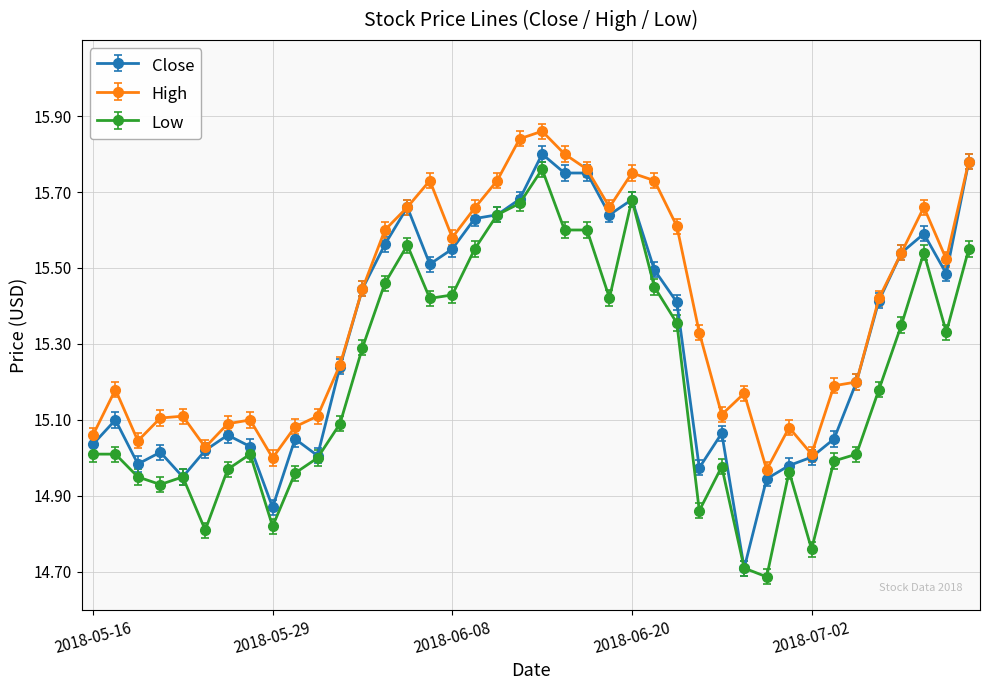

Which series has the largest total across all categories?

High